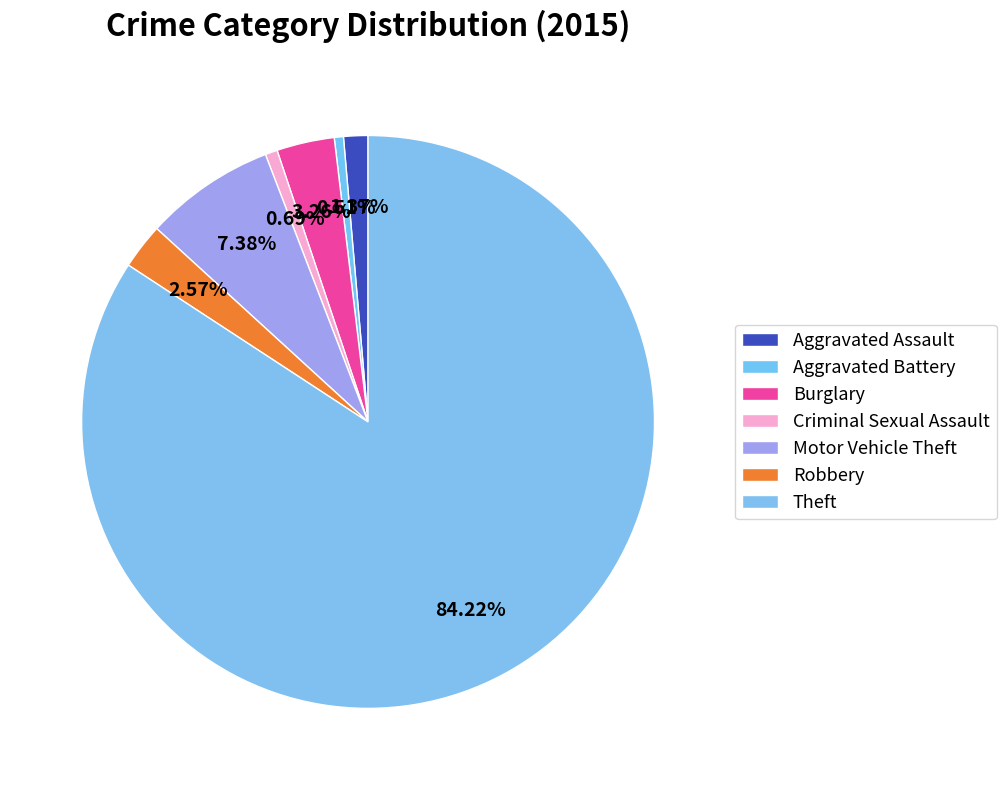

Which category has the biggest portion of the pie?

Theft